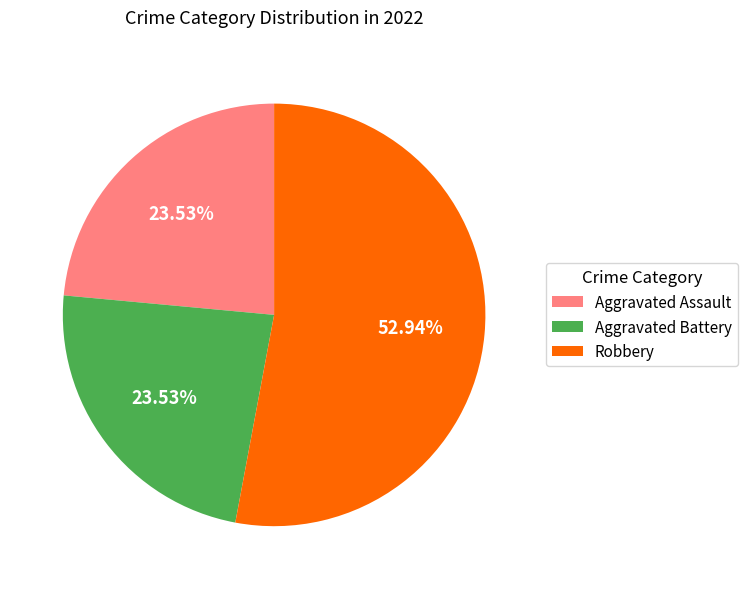

How many segments does this pie chart have?

3